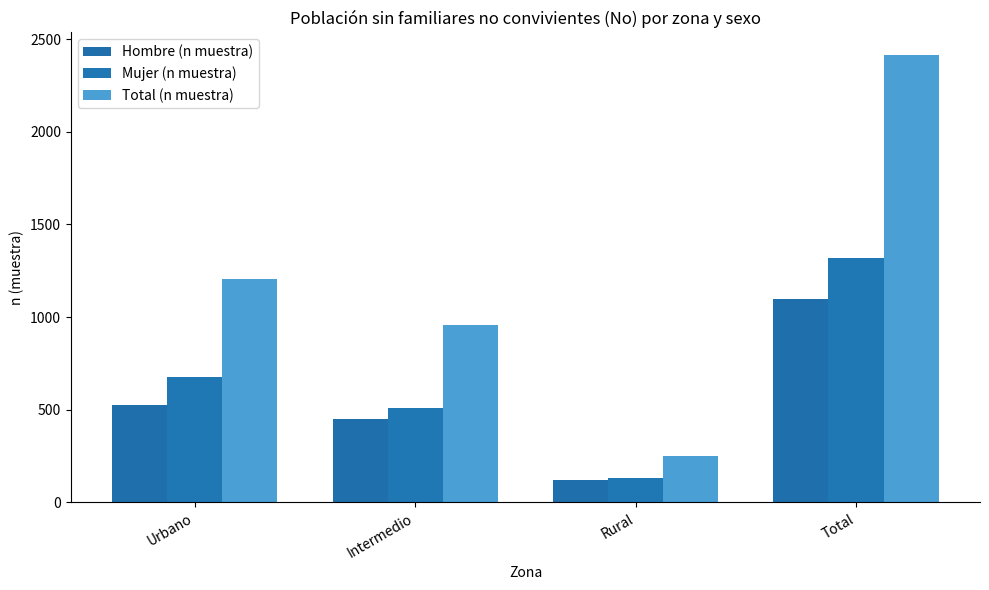

List the labels in order of Hombre (n muestra) value, smallest first.

Rural, Intermedio, Urbano, Total